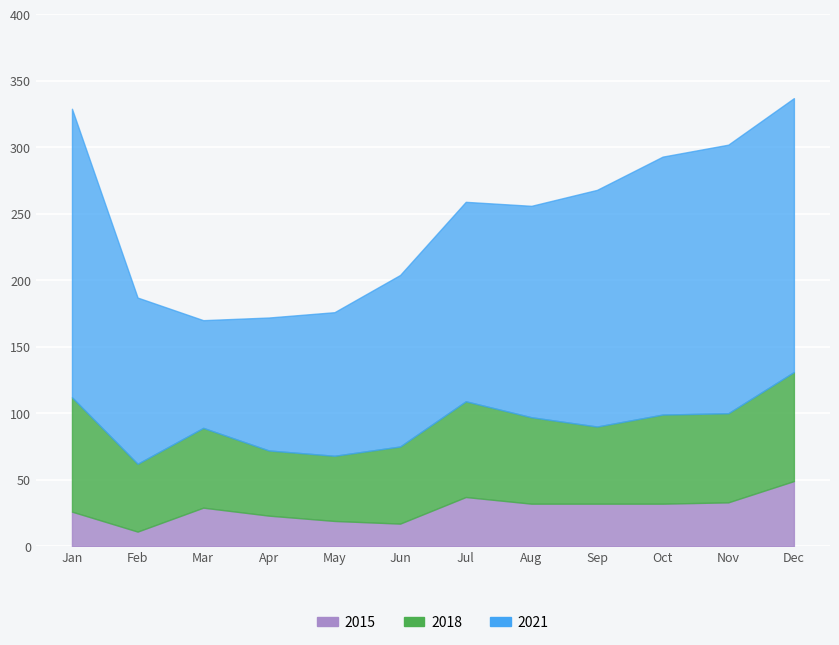

Count the number of categories in the chart.

12